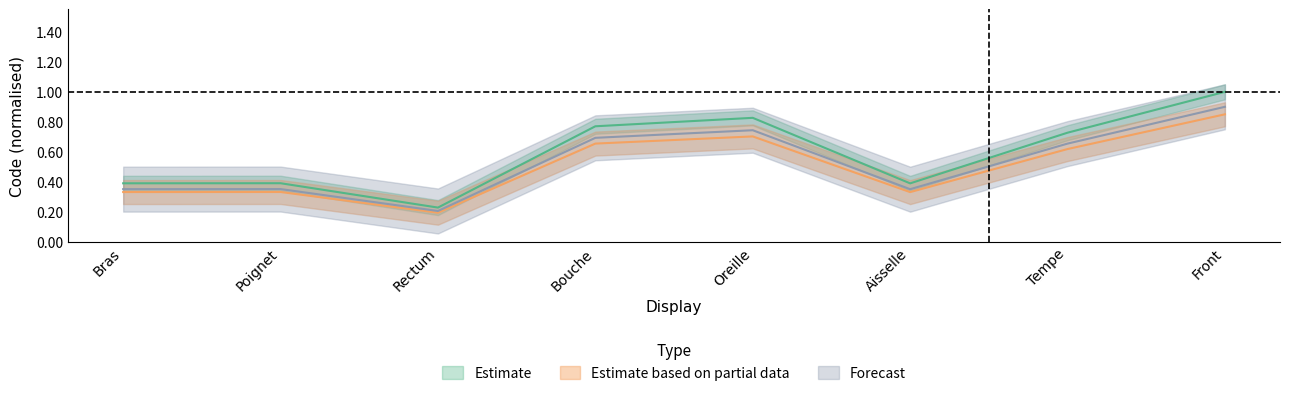

What are all the series names shown in the legend?

Estimate, Estimate based on partial data, Forecast